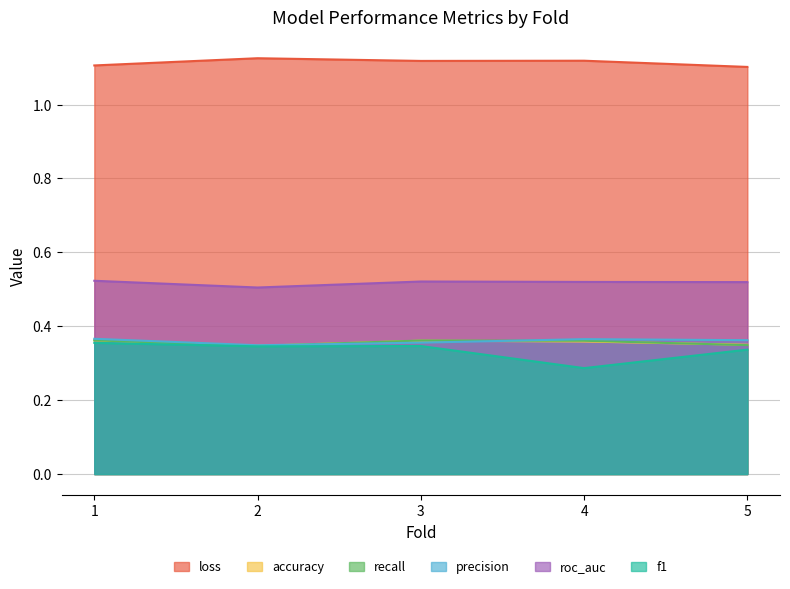

At how many categories does at least one series exceed 0?

5